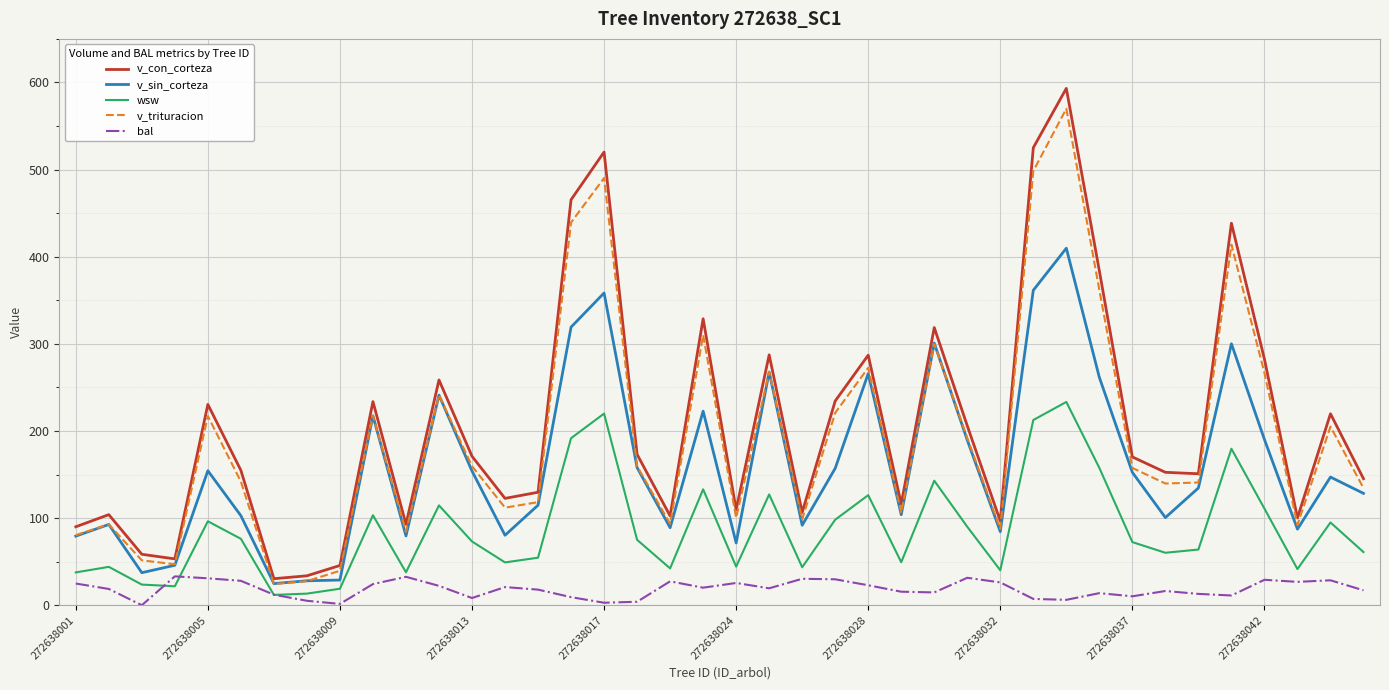

What is the greatest value displayed?

593.2